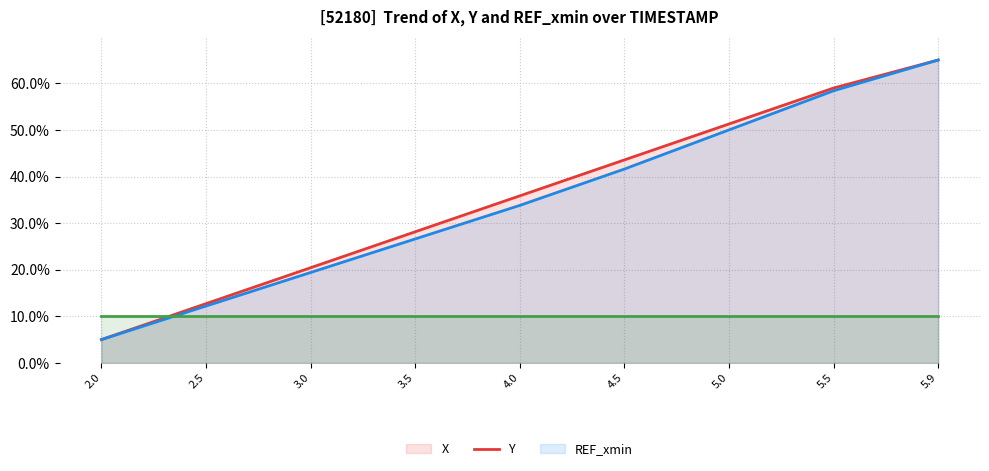

Is it true that REF_xmin equals 10.0 at 5.9?

True